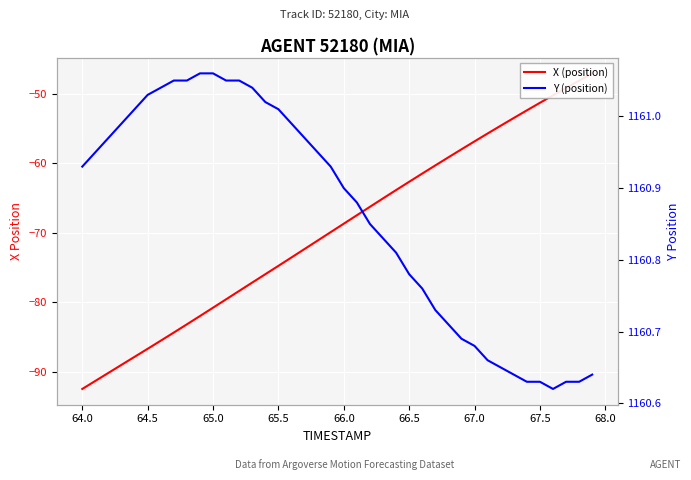

Does the chart display data point markers on the line(s)?

No